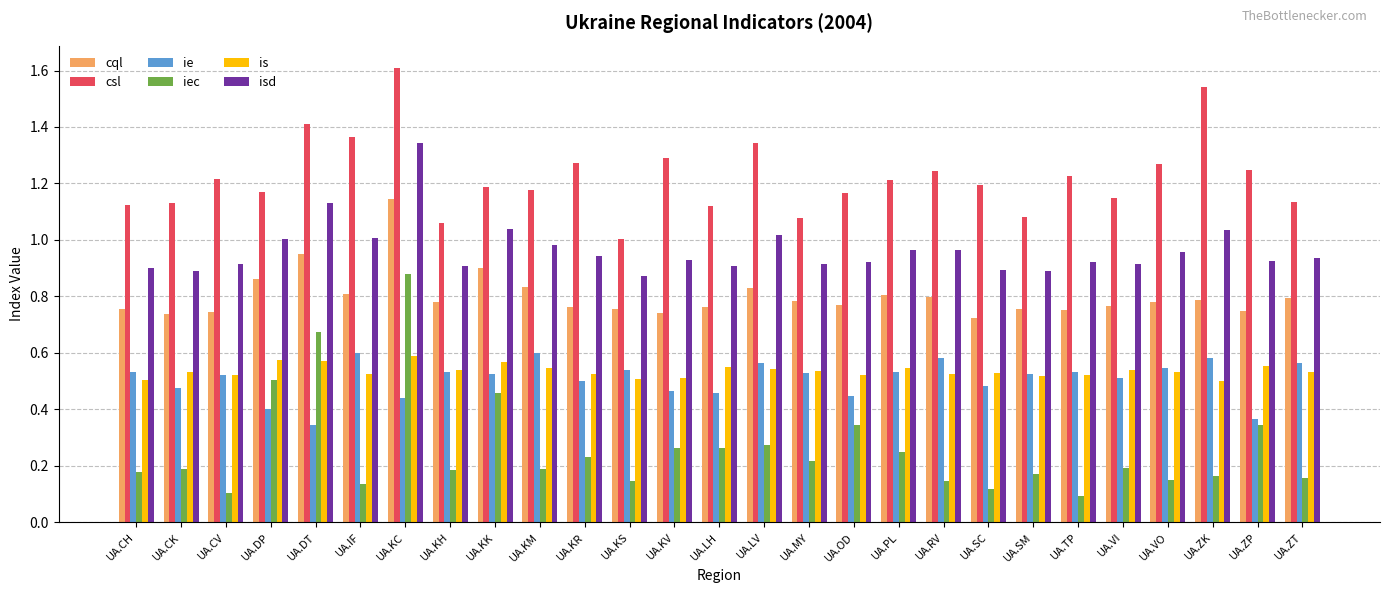

Which series has the widest spread of values?

iec